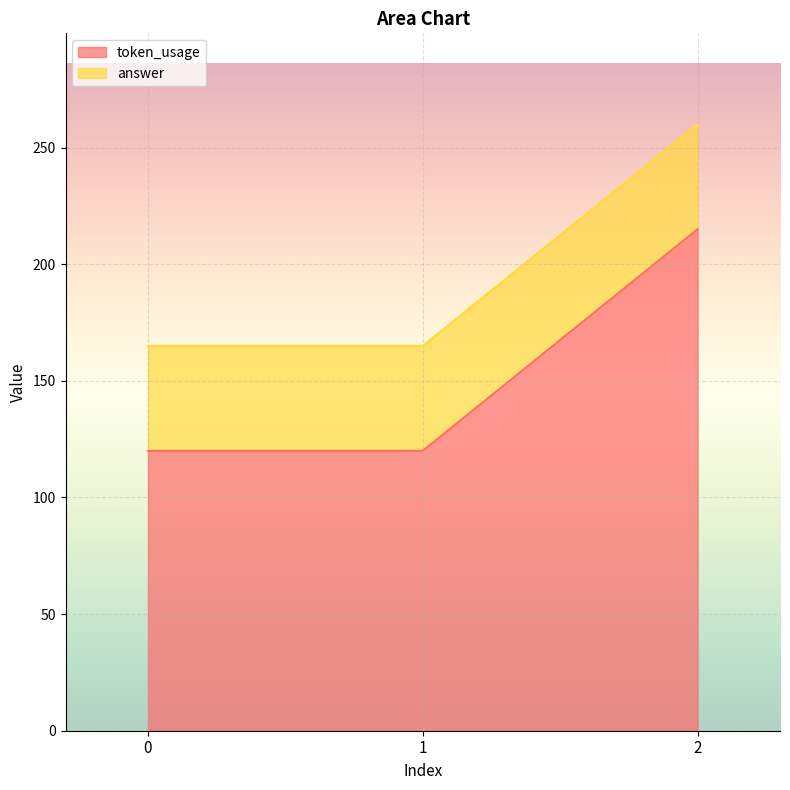

The value of token_usage at 2 is 376. True or false?

False